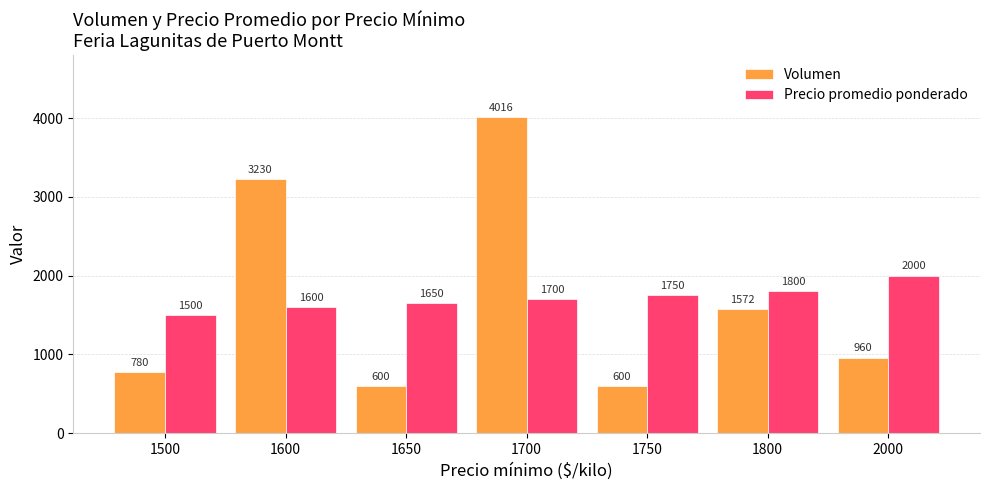

At which label does Volumen first exceed 960?

1600